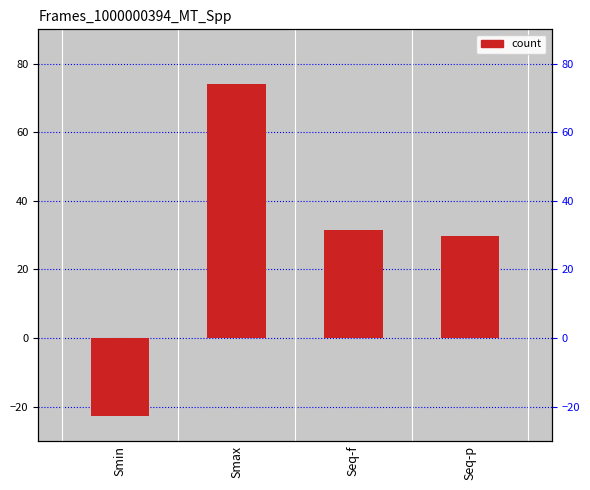

How many data points are above 31?

2